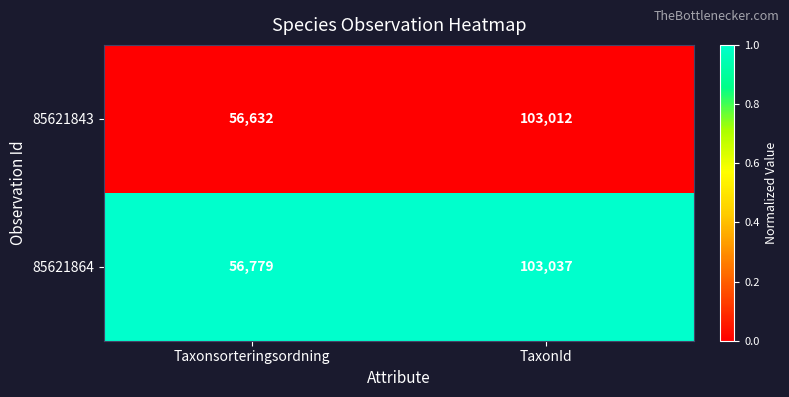

True or false: 85621843 has a value of 45856 at TaxonId.

False